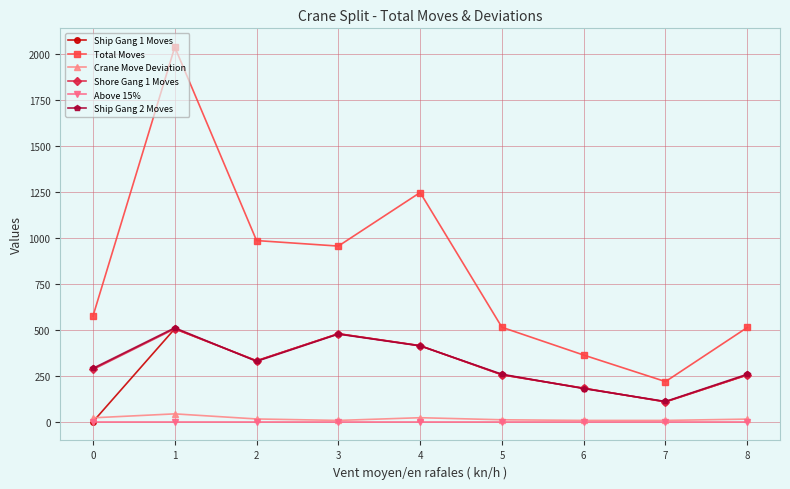

What is the difference between the Total Moves values at 7 and 5?

295.0